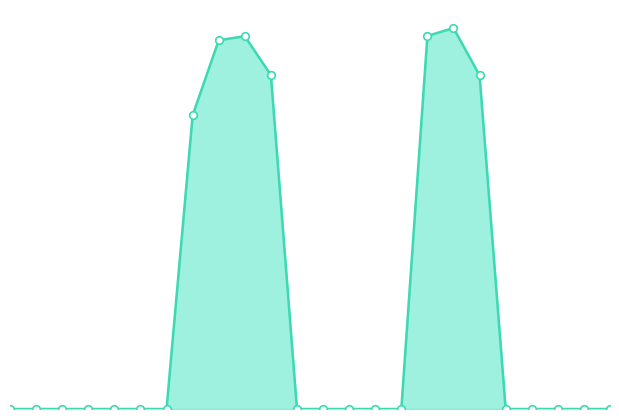

Does the chart have visible grid lines?

No